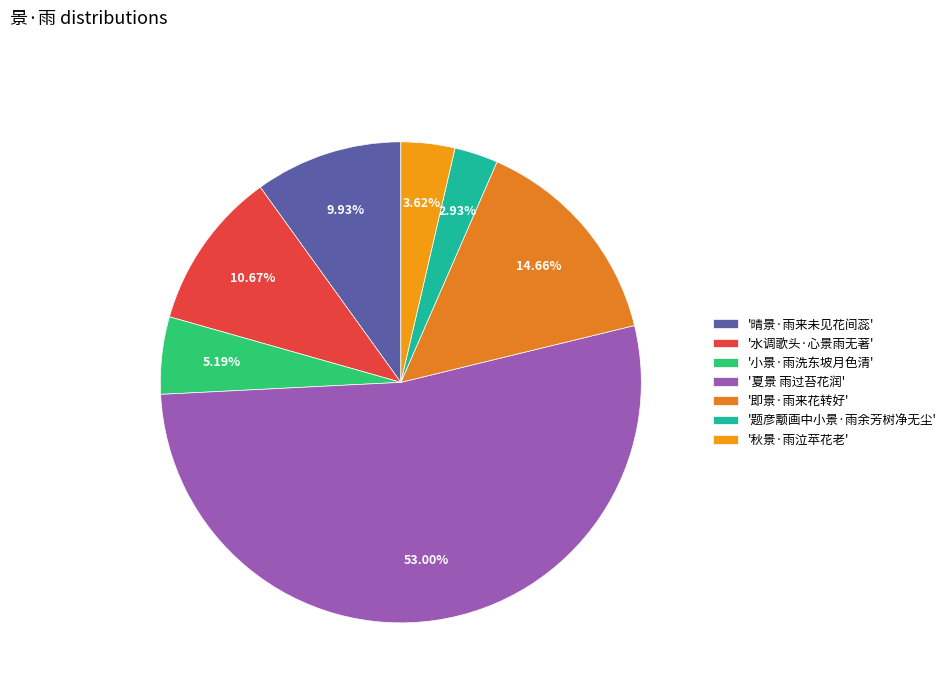

Which slice is the largest?

'夏景 雨过苔花润'